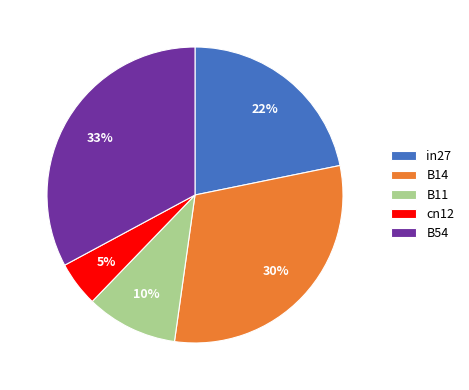

Is it true that B54 is 33% of the pie?

True